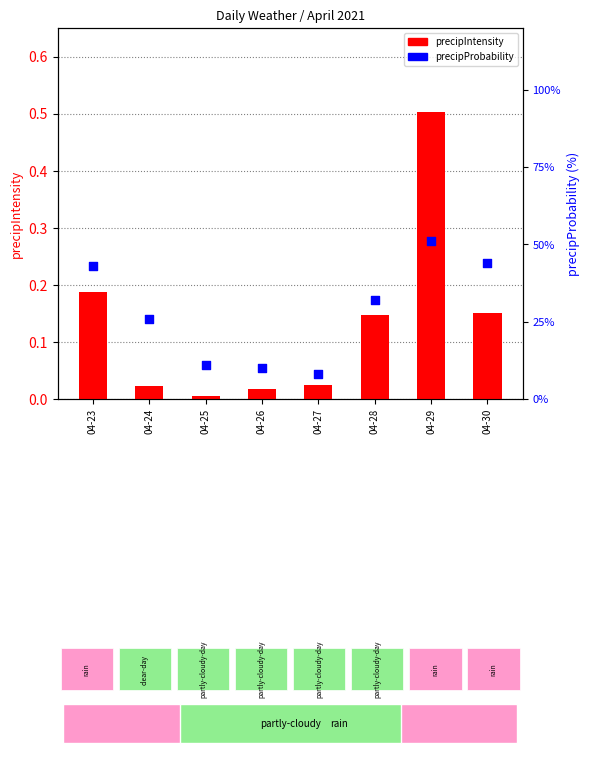

What is the total value across all series at 04-23?

43.2